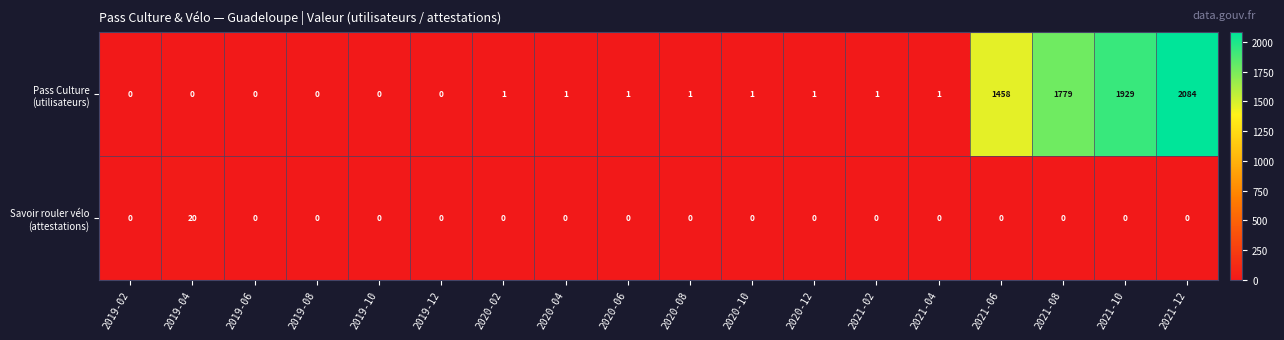

Which category has the highest value across all series?

2021-12